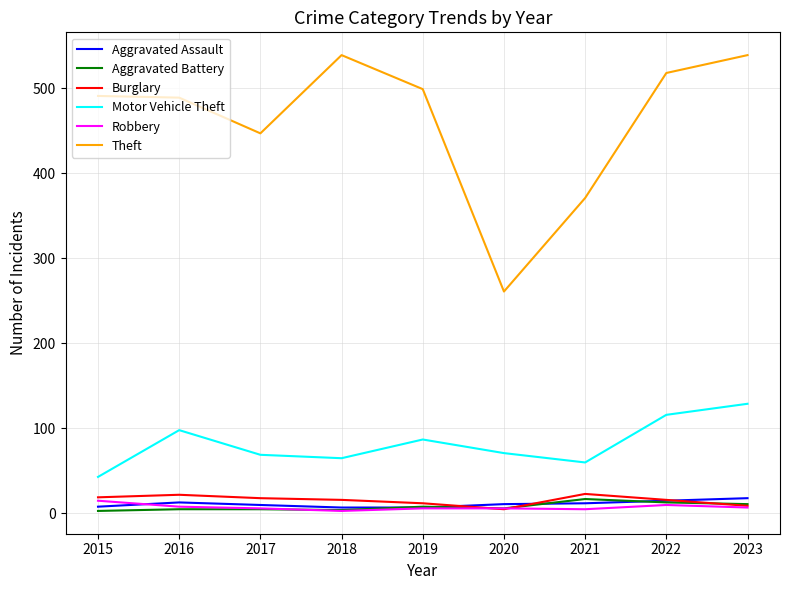

True or false: Aggravated Battery and Motor Vehicle Theft cross at least once.

False